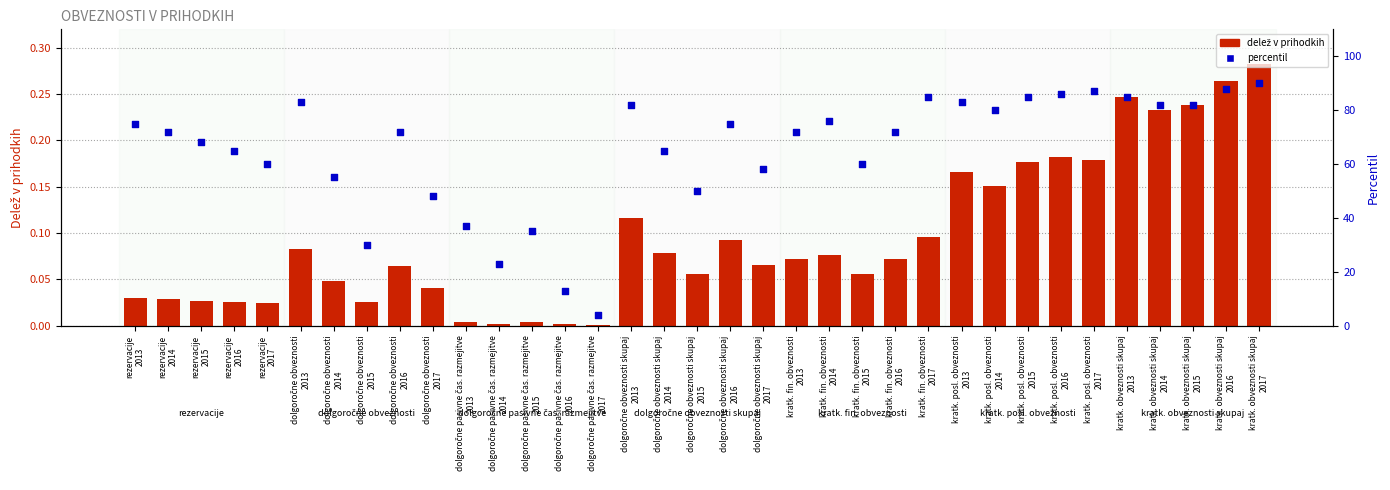

Which series has the widest spread of Y values?

percentil